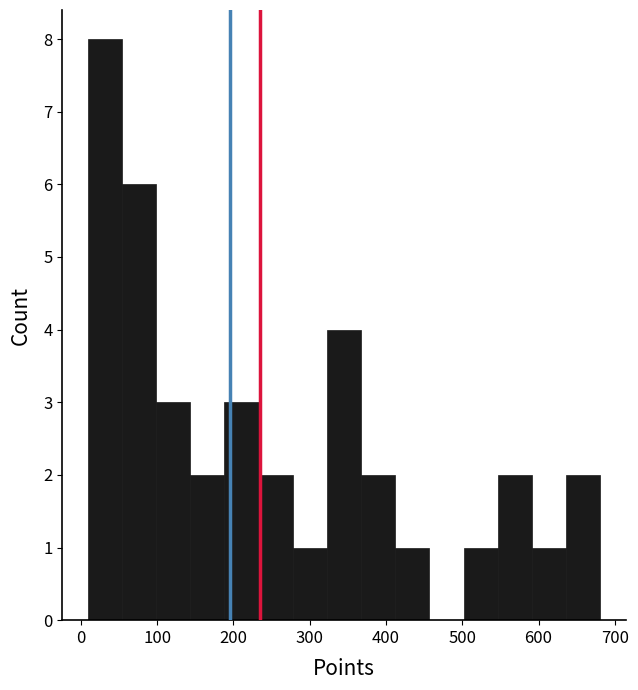

Reading left to right, list every bar in this chart as the range it spans on the x-axis followed by its height. Neither the bar edges nor the heights are printed on the chart, so give them approximately, as read against the axes.

10 to 50: 8
50 to 100: 6
100 to 140: 3
140 to 190: 2
190 to 230: 3
230 to 280: 2
280 to 320: 1
320 to 370: 4
370 to 410: 2
410 to 460: 1
460 to 500: 0
500 to 550: 1
550 to 590: 2
590 to 640: 1
640 to 680: 2